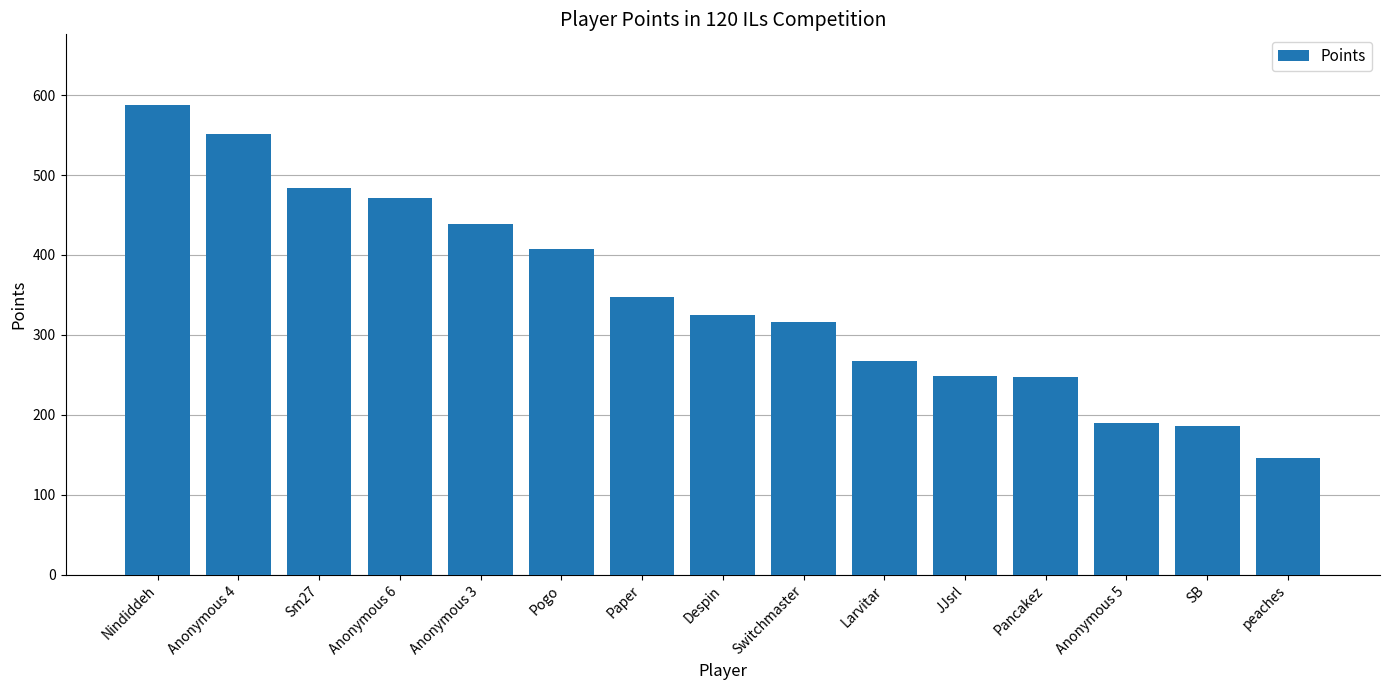

Is it true that the value at Anonymous 6 is 691?

False